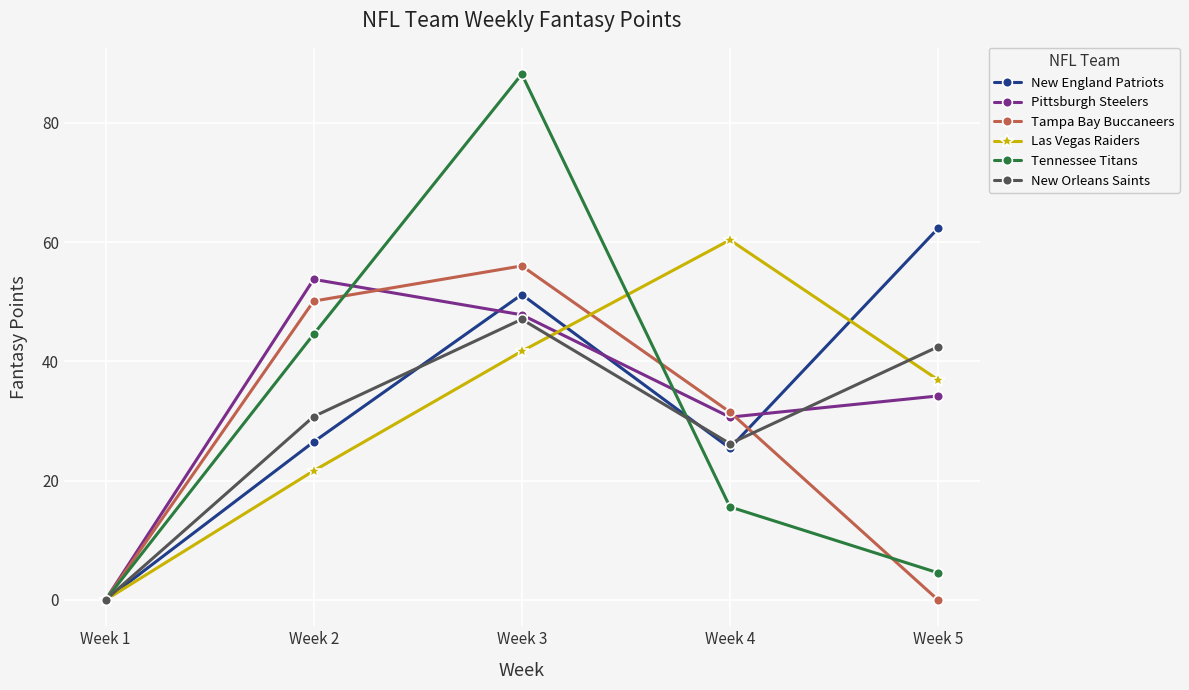

In Pittsburgh Steelers, how many points are higher than both neighbors (excluding endpoints)?

1